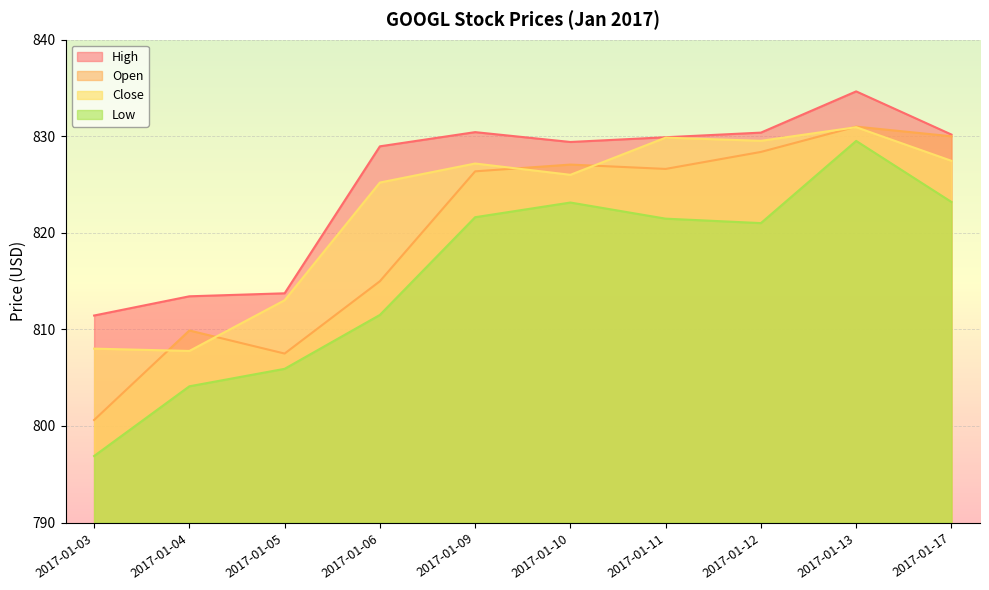

Reading left to right, extract all data points from this chart.

Open: 2017-01-03=800.6	2017-01-04=809.9	2017-01-05=807.5	2017-01-06=815.0	2017-01-09=826.4	2017-01-10=827.1	2017-01-11=826.6	2017-01-12=828.4	2017-01-13=831.0	2017-01-17=830.0
High: 2017-01-03=811.4	2017-01-04=813.4	2017-01-05=813.7	2017-01-06=829.0	2017-01-09=830.4	2017-01-10=829.4	2017-01-11=829.9	2017-01-12=830.4	2017-01-13=834.6	2017-01-17=830.2
Low: 2017-01-03=796.9	2017-01-04=804.1	2017-01-05=805.9	2017-01-06=811.5	2017-01-09=821.6	2017-01-10=823.1	2017-01-11=821.5	2017-01-12=821.0	2017-01-13=829.5	2017-01-17=823.2
Close: 2017-01-03=808.0	2017-01-04=807.8	2017-01-05=813.0	2017-01-06=825.2	2017-01-09=827.2	2017-01-10=826.0	2017-01-11=829.9	2017-01-12=829.5	2017-01-13=830.9	2017-01-17=827.5